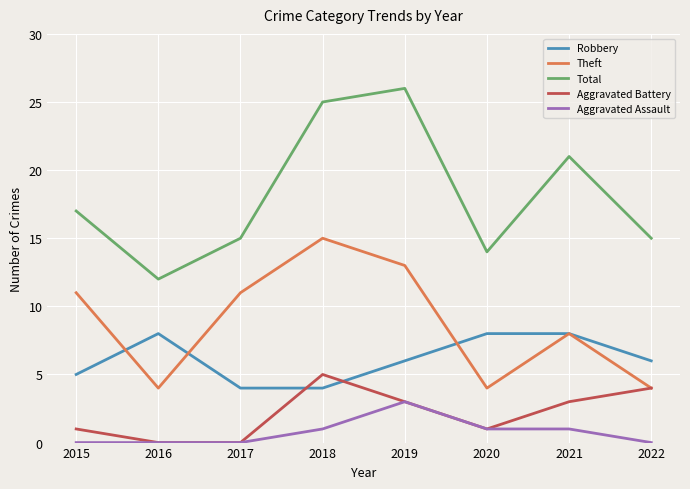

What is the total value across all series at 2019?

51